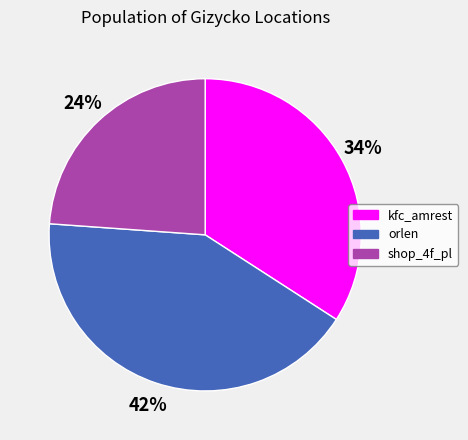

To the nearest percent, what is the average slice percentage?

33%